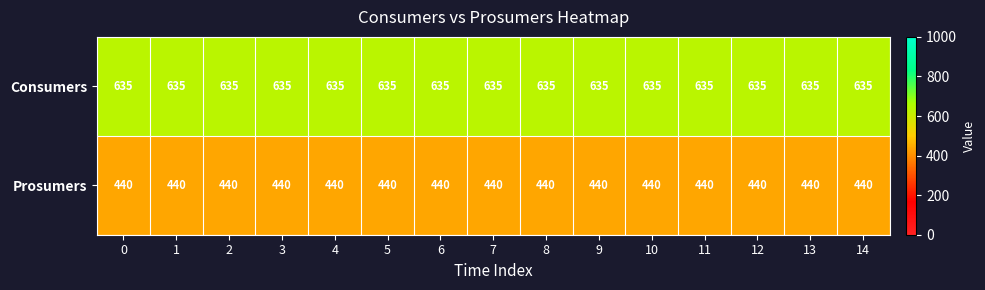

Is it true that Consumers equals 912 at 1?

False